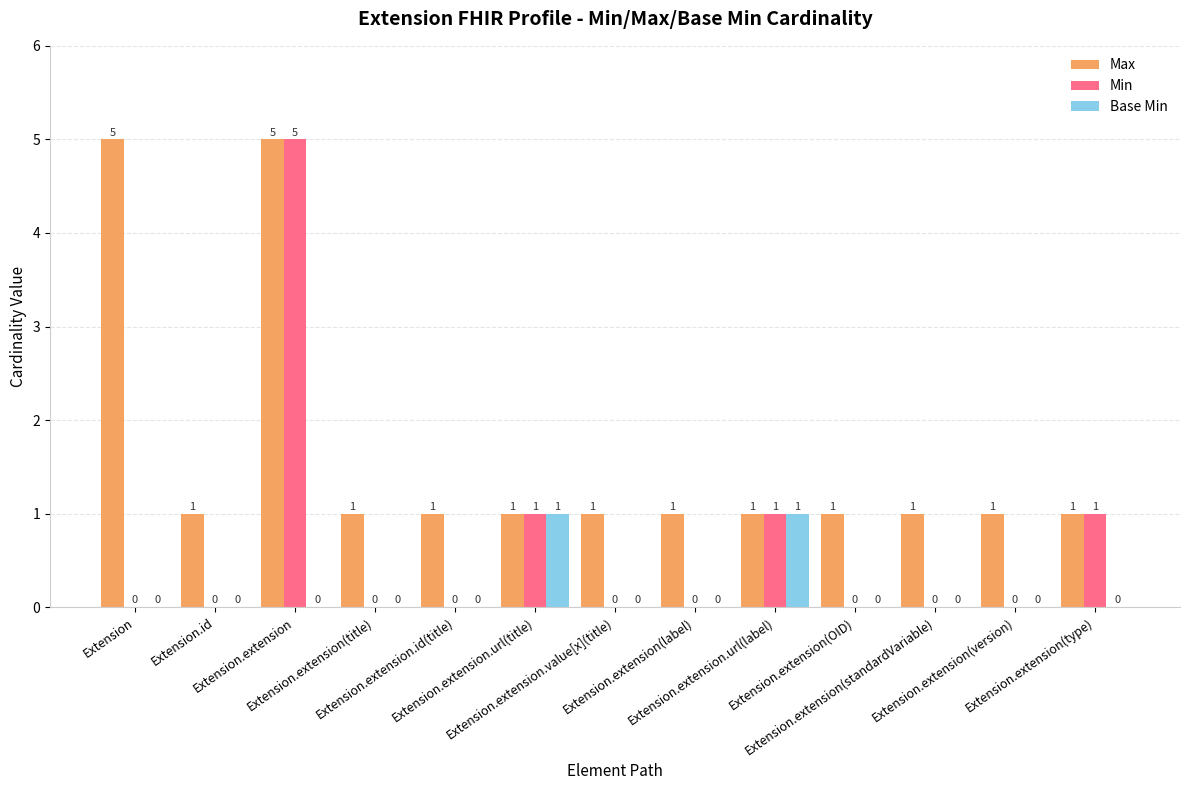

What is the maximum value shown in the chart?

5